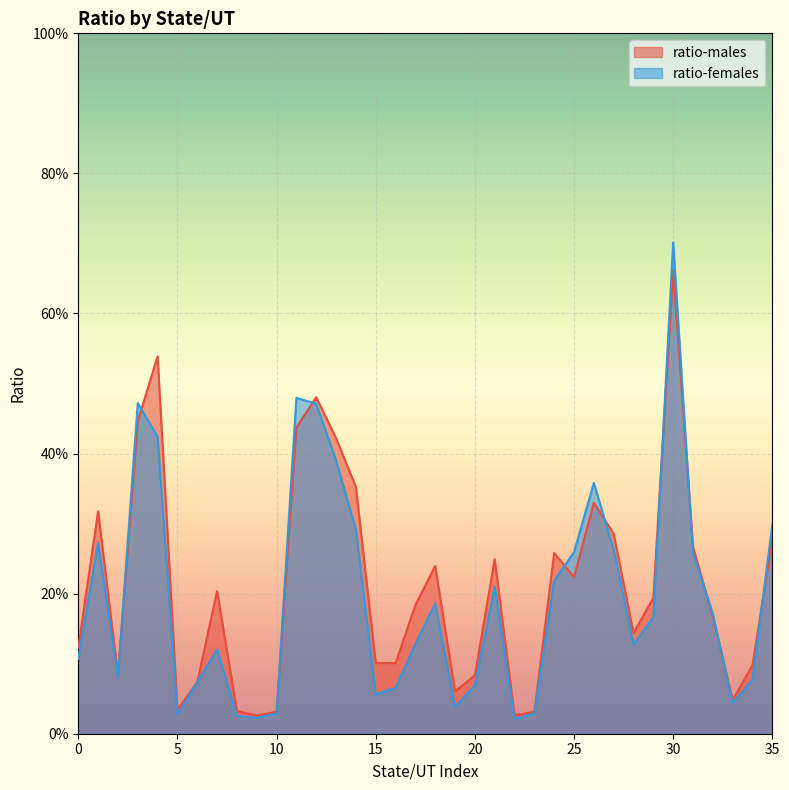

At 35, list the series in order from smallest to largest.

ratio-males, ratio-females